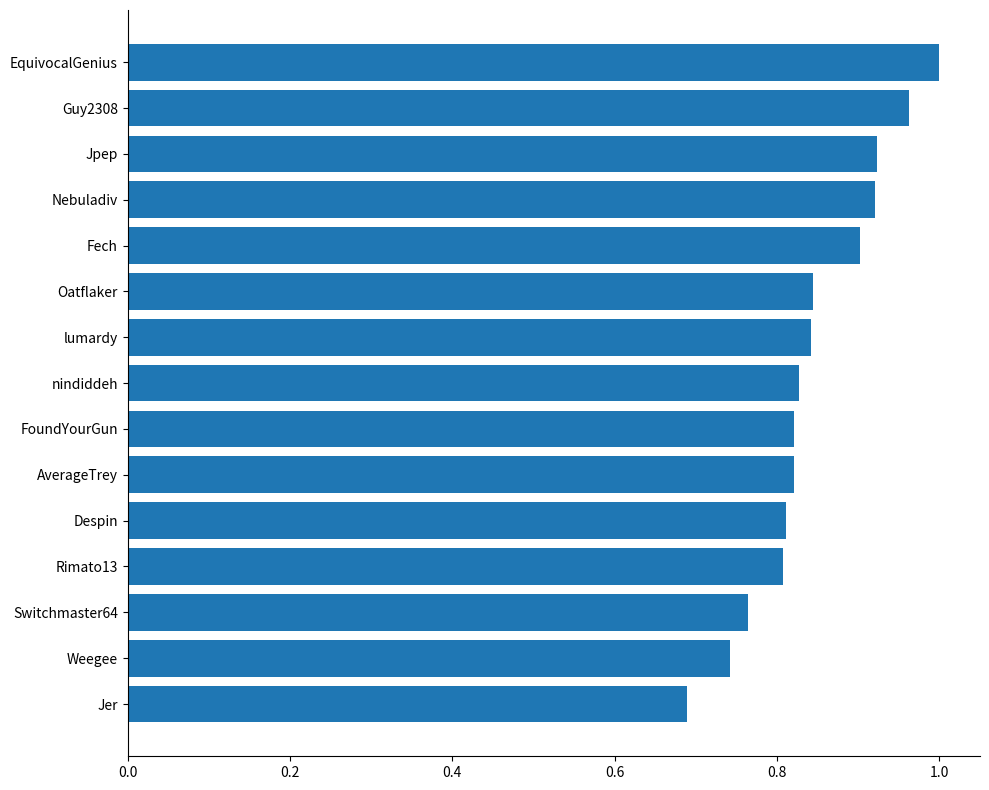

What is the sum of all values?

12.7